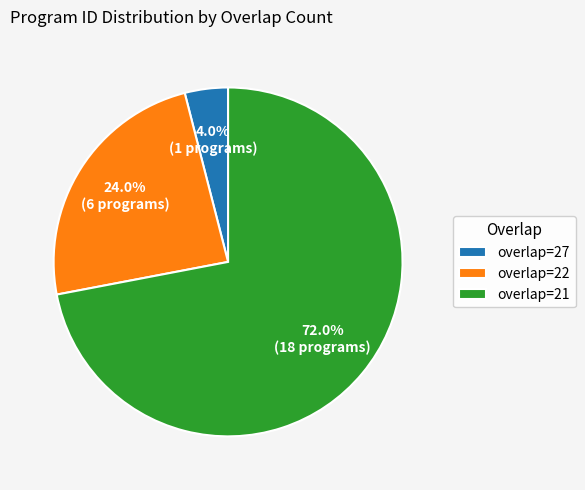

Between overlap=27 and overlap=21, which is larger?

overlap=21